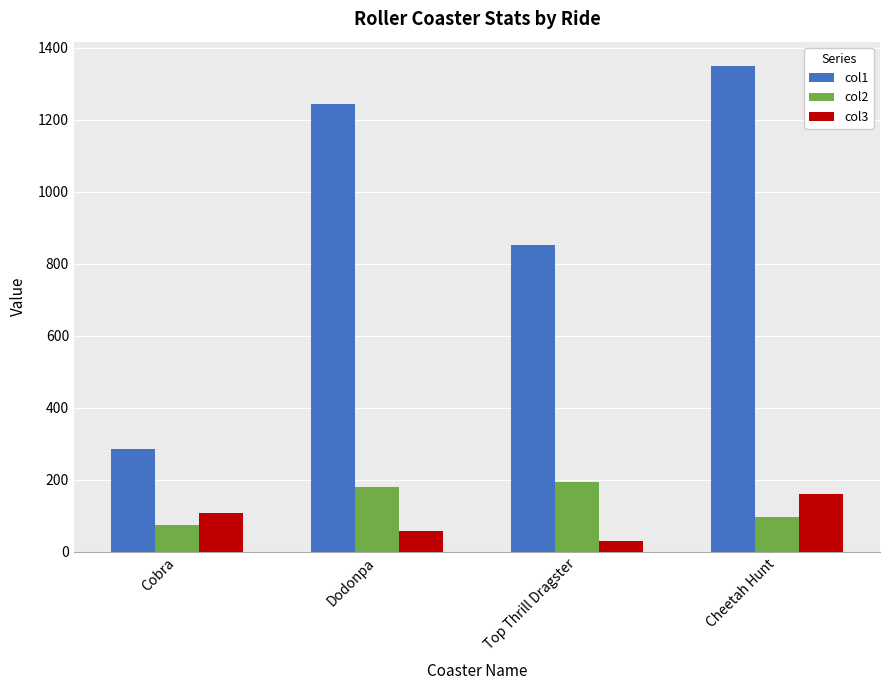

What position from the left is Dodonpa?

2